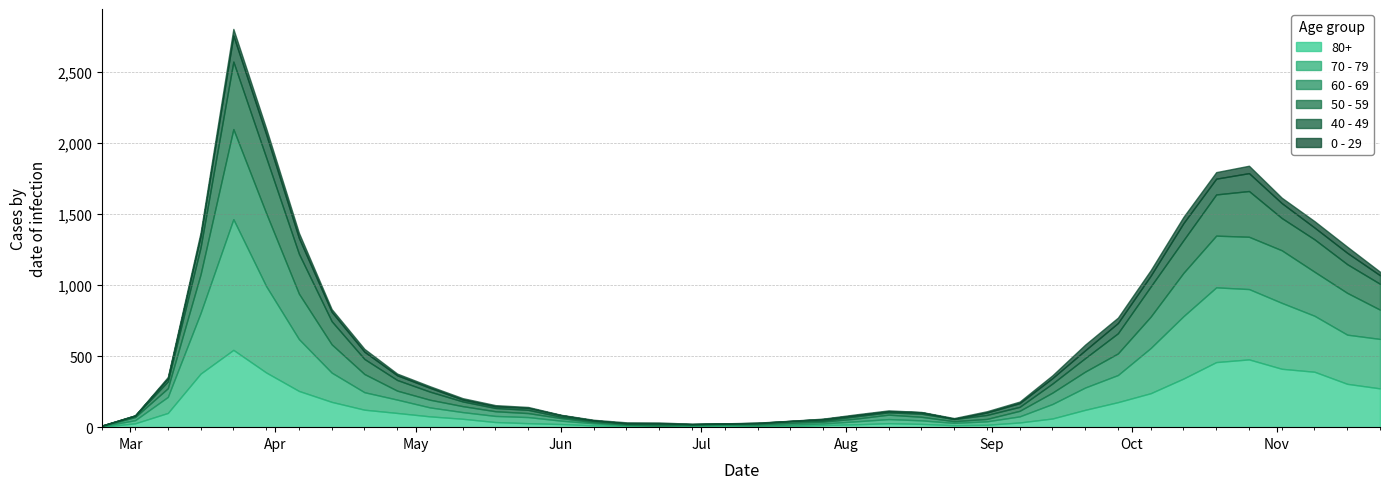

What is the greatest value displayed?

920